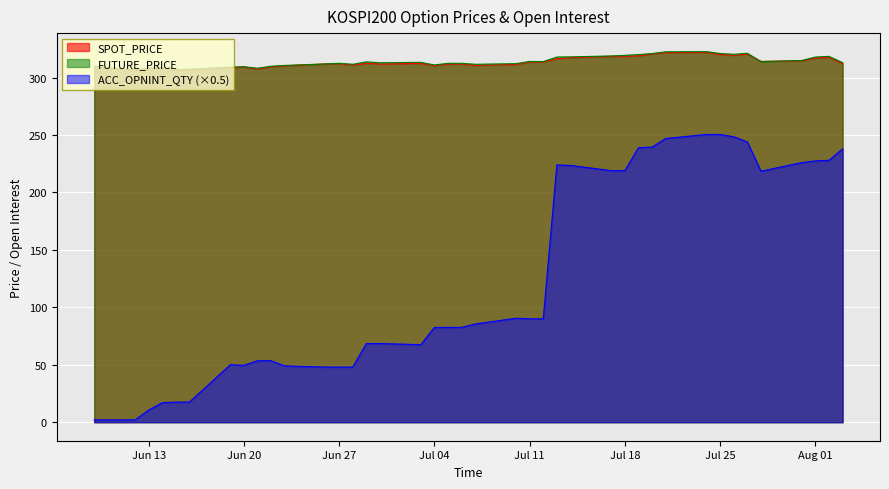

What is the average value of the ACC_OPNINT_QTY series?

125.4